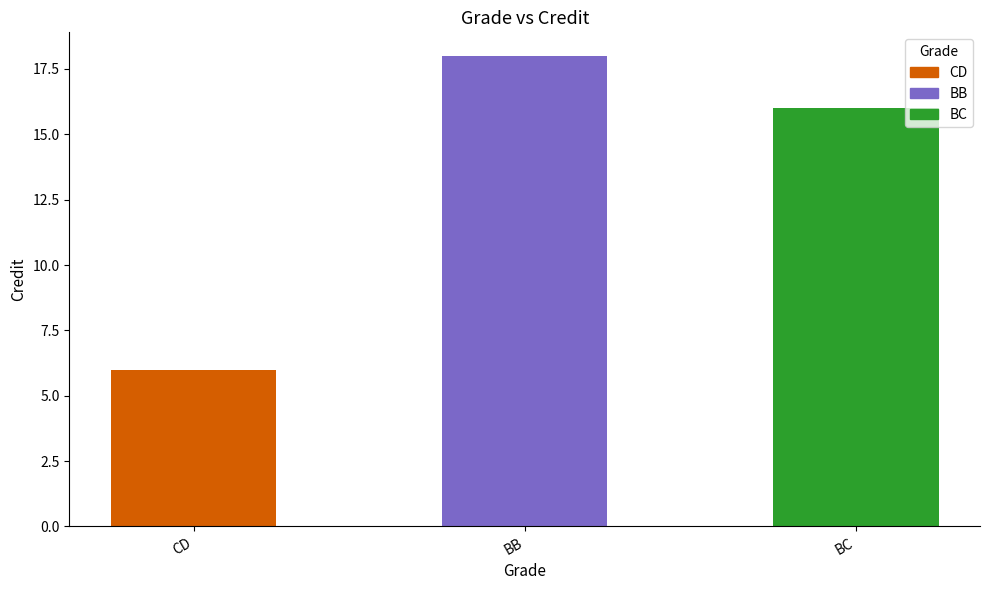

Reading left to right, transcribe all the data shown in this chart.

6	18	16